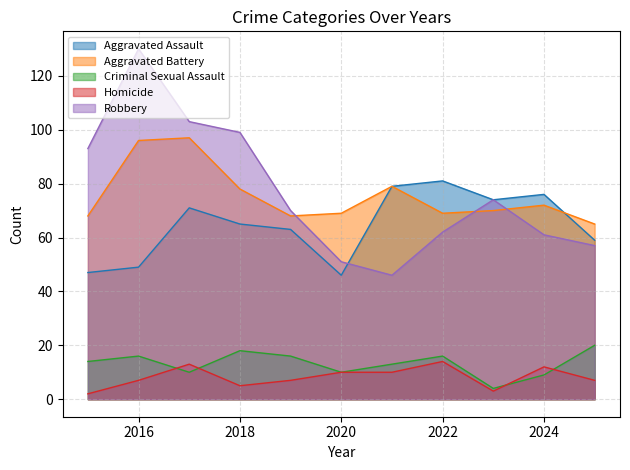

The value of Criminal Sexual Assault at 2023 is 4. True or false?

True